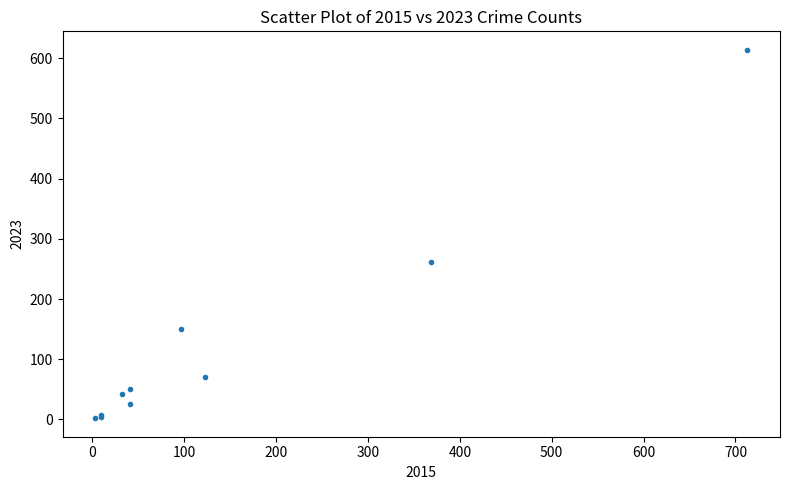

What Y value in the scatter plot is closest to 308?

261